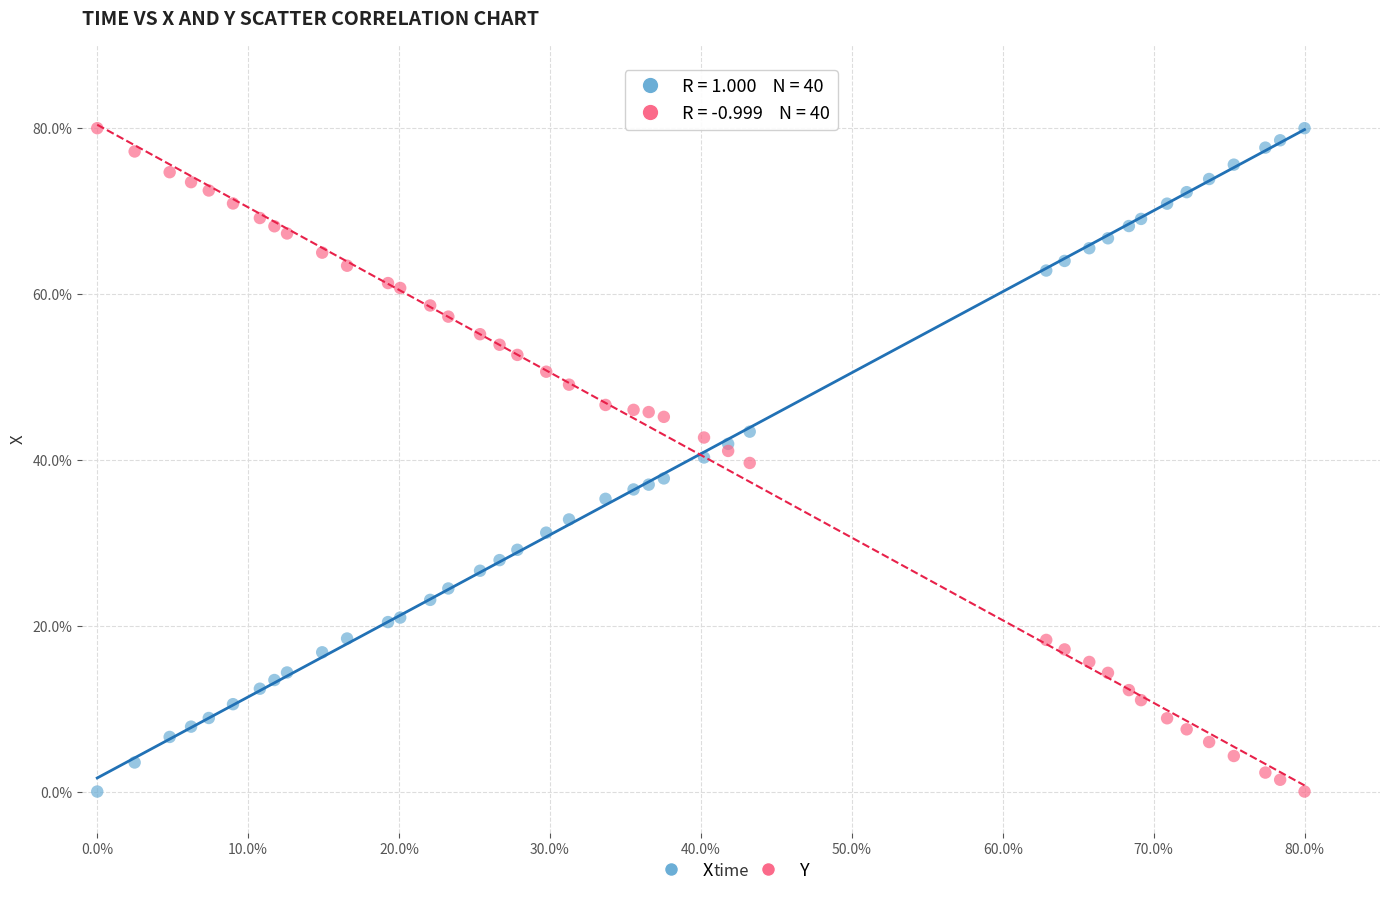

What is the X range (max minus min) for the scatter plot?

80.0